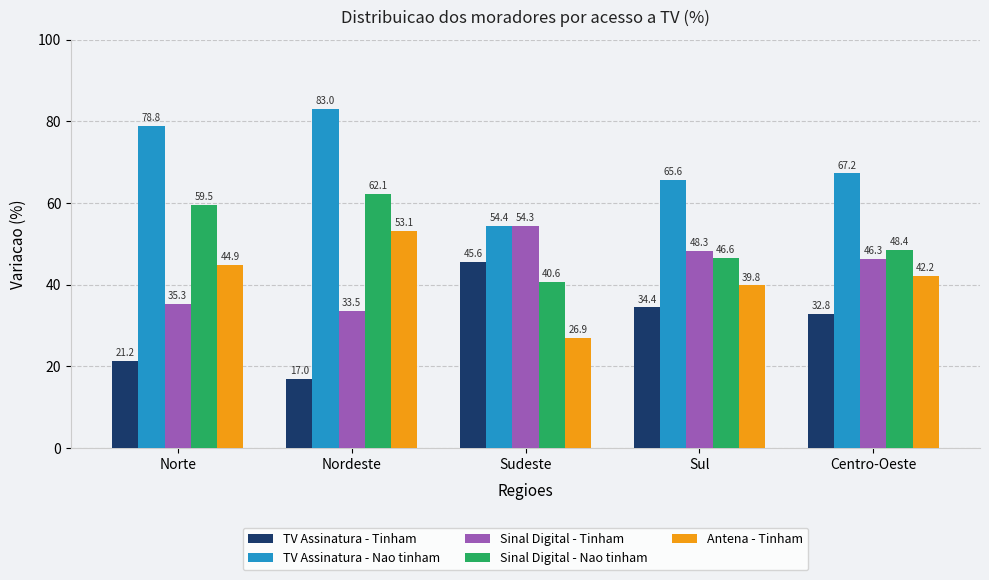

Which series has the largest total across all categories?

TV Assinatura - Nao tinham